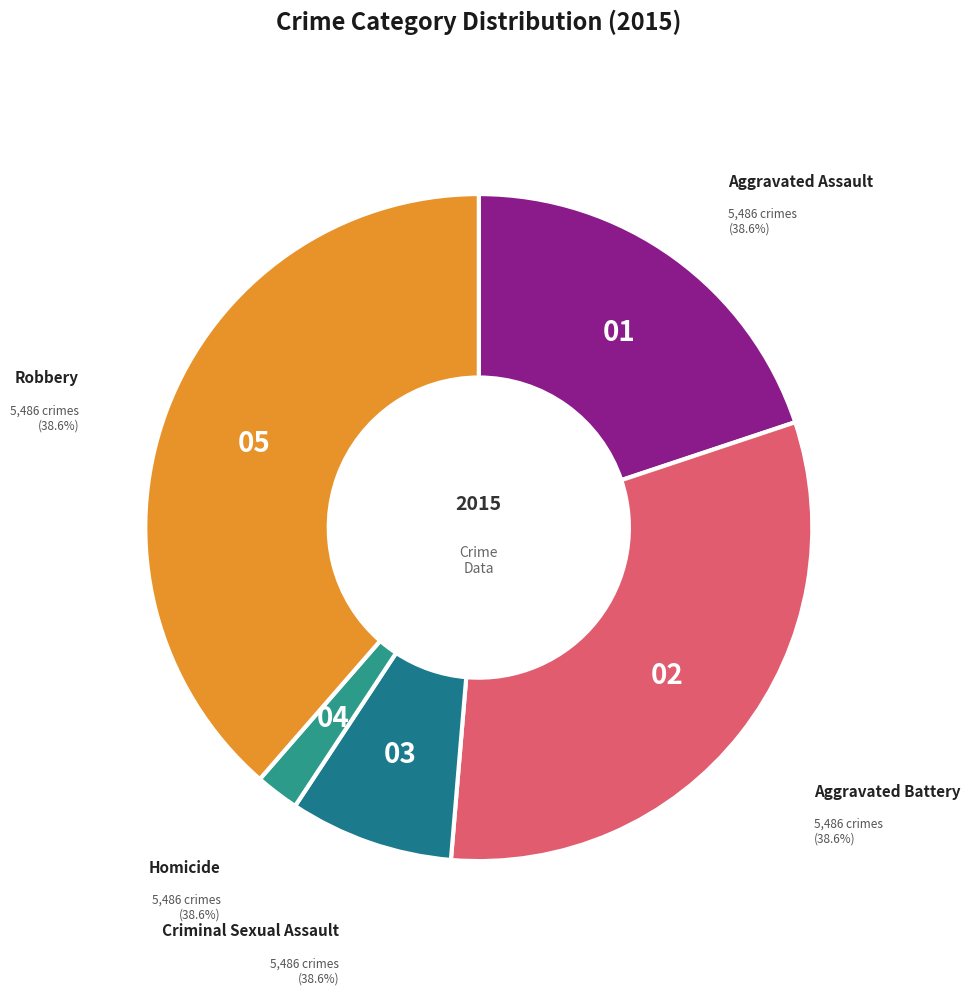

What percentage is the Aggravated Battery slice, to the nearest percent?

31%